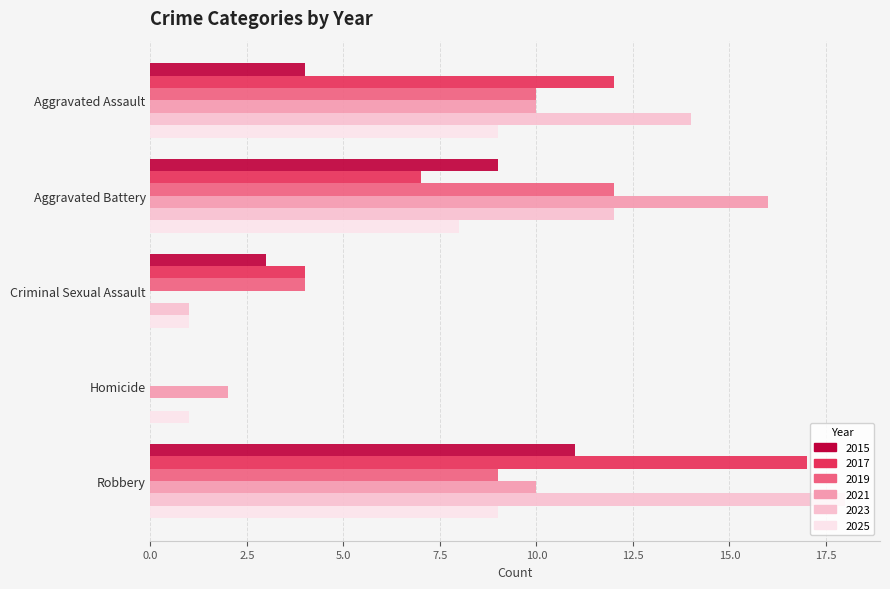

What is the total value across all series at Criminal Sexual Assault?

13